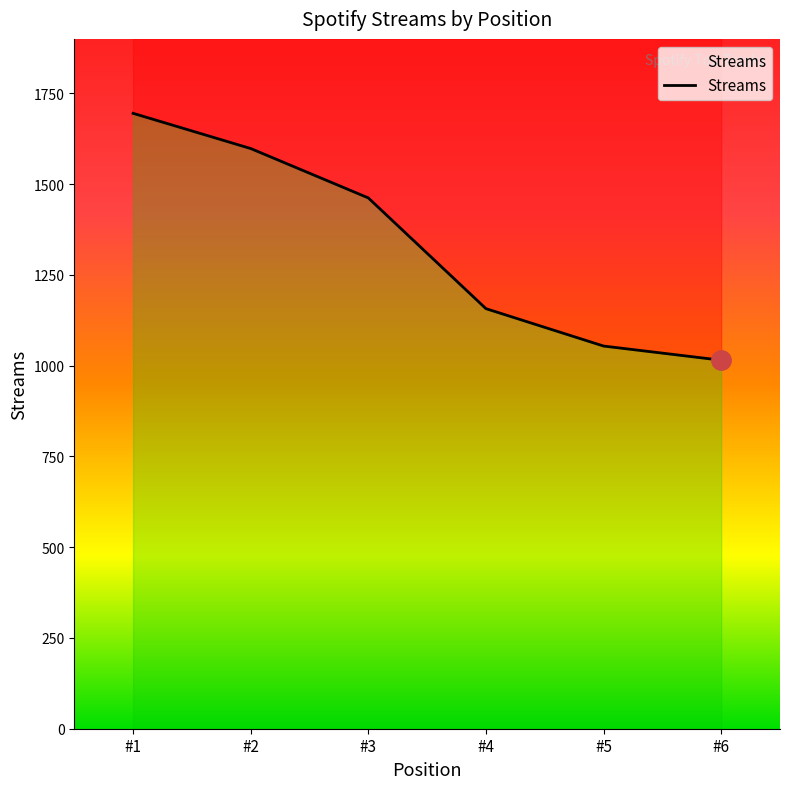

True or false: there are more than 1 points higher than both neighbors.

False